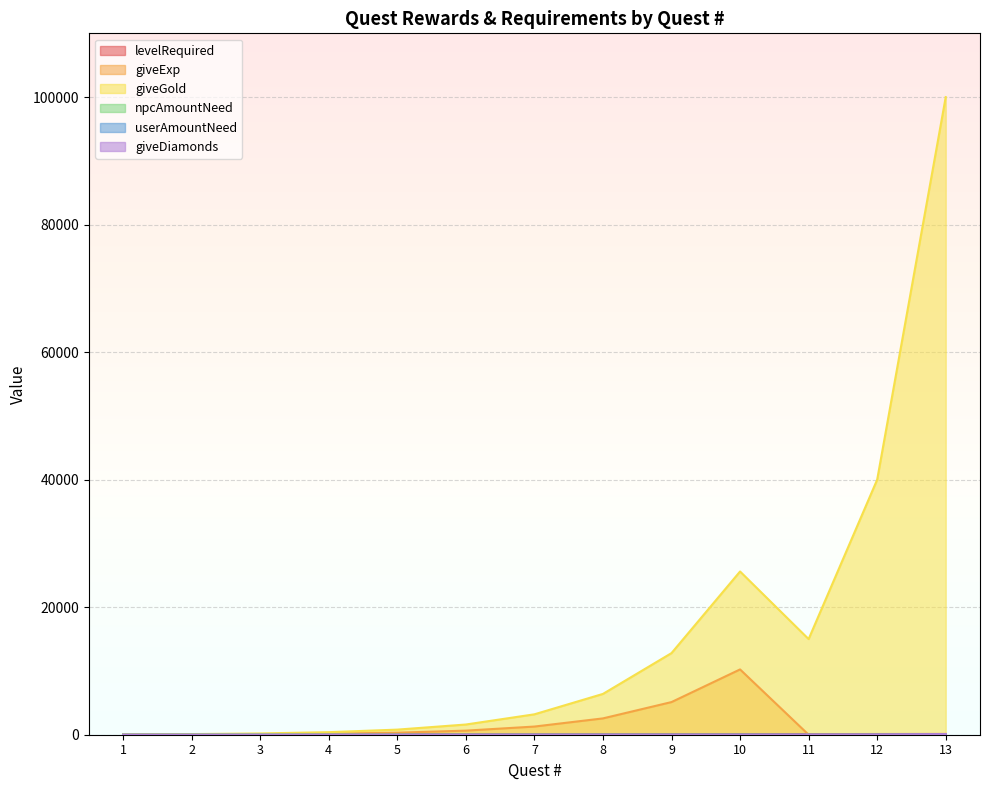

What is the value of the giveDiamonds point at the 13th from the left?

100